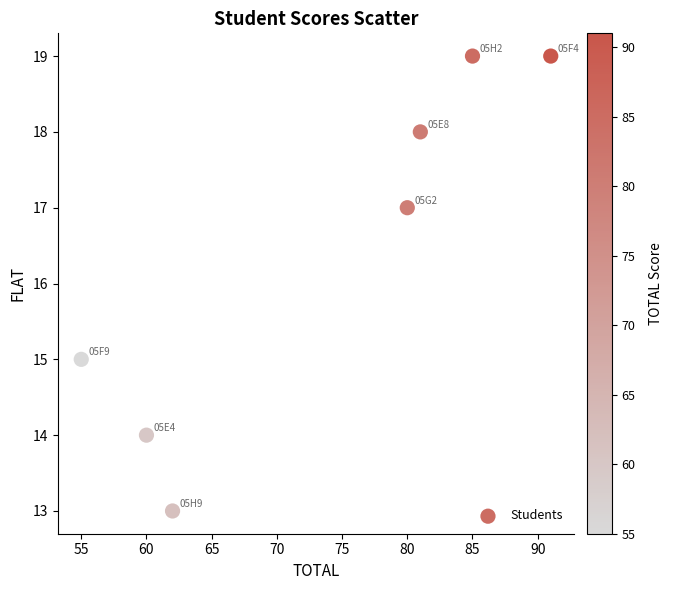

What is the range of Y values (max minus min)?

6